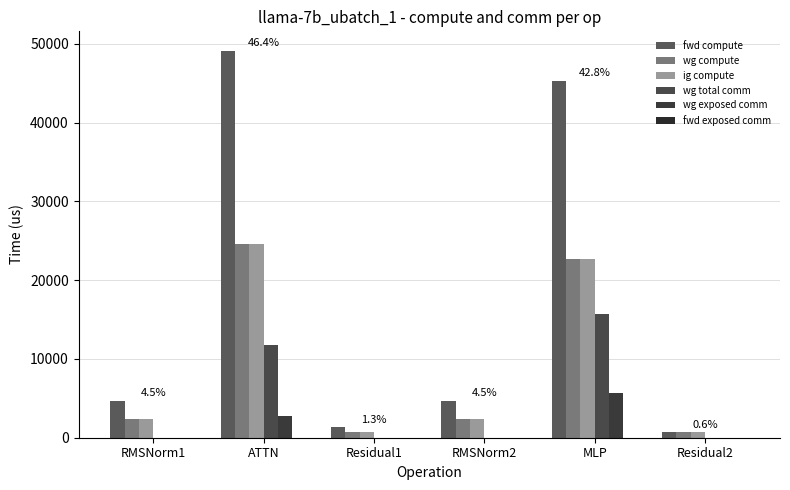

At which category is the sum across all series the highest?

ATTN